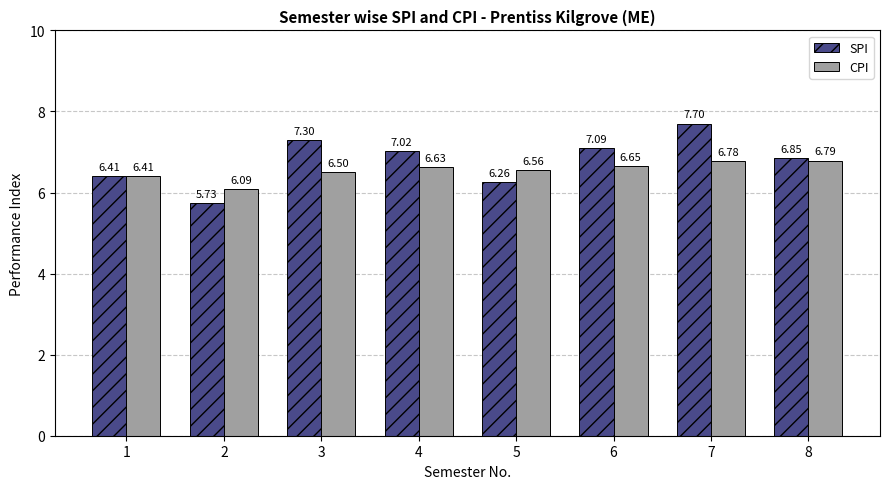

True or false: SPI has a value of 11.4 at 7.

False